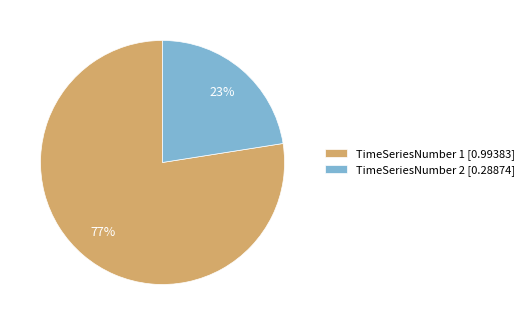

To the nearest percent, what is the average slice percentage?

50%